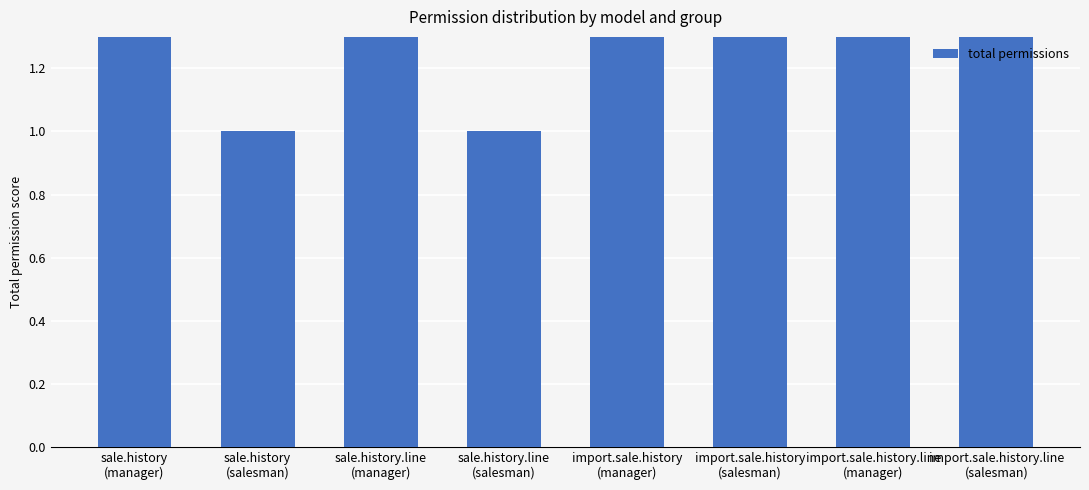

Reading right to left, what are all the values shown in this chart?

import.sale.history.line
(salesman)=4	import.sale.history.line
(manager)=4	import.sale.history
(salesman)=4	import.sale.history
(manager)=4	sale.history.line
(salesman)=1	sale.history.line
(manager)=4	sale.history
(salesman)=1	sale.history
(manager)=4